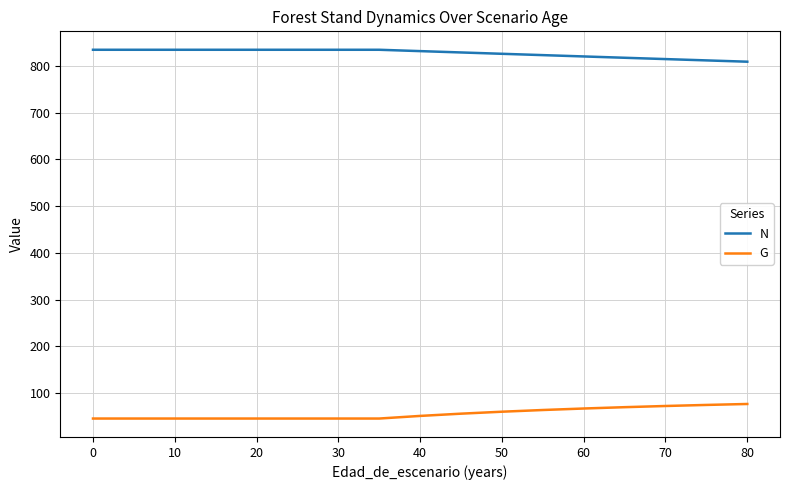

Which series has the largest total across all categories?

N